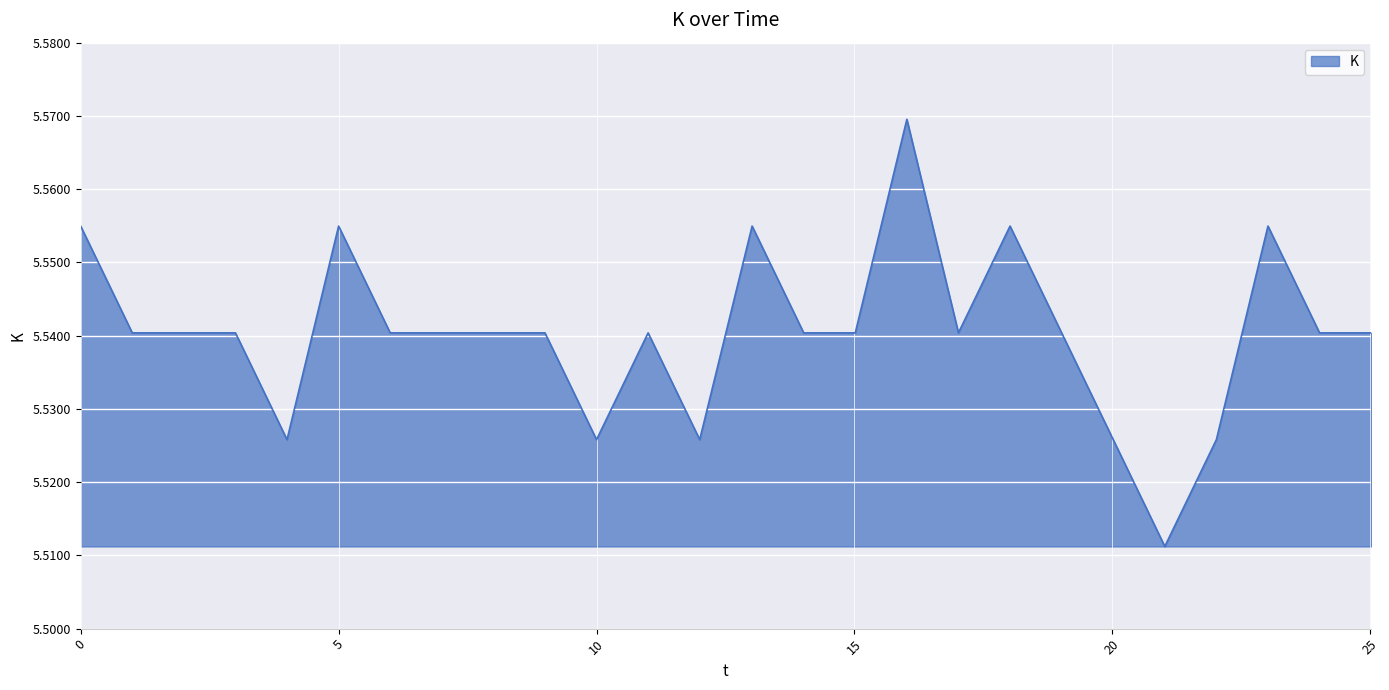

What is the sum of all values?

144.0